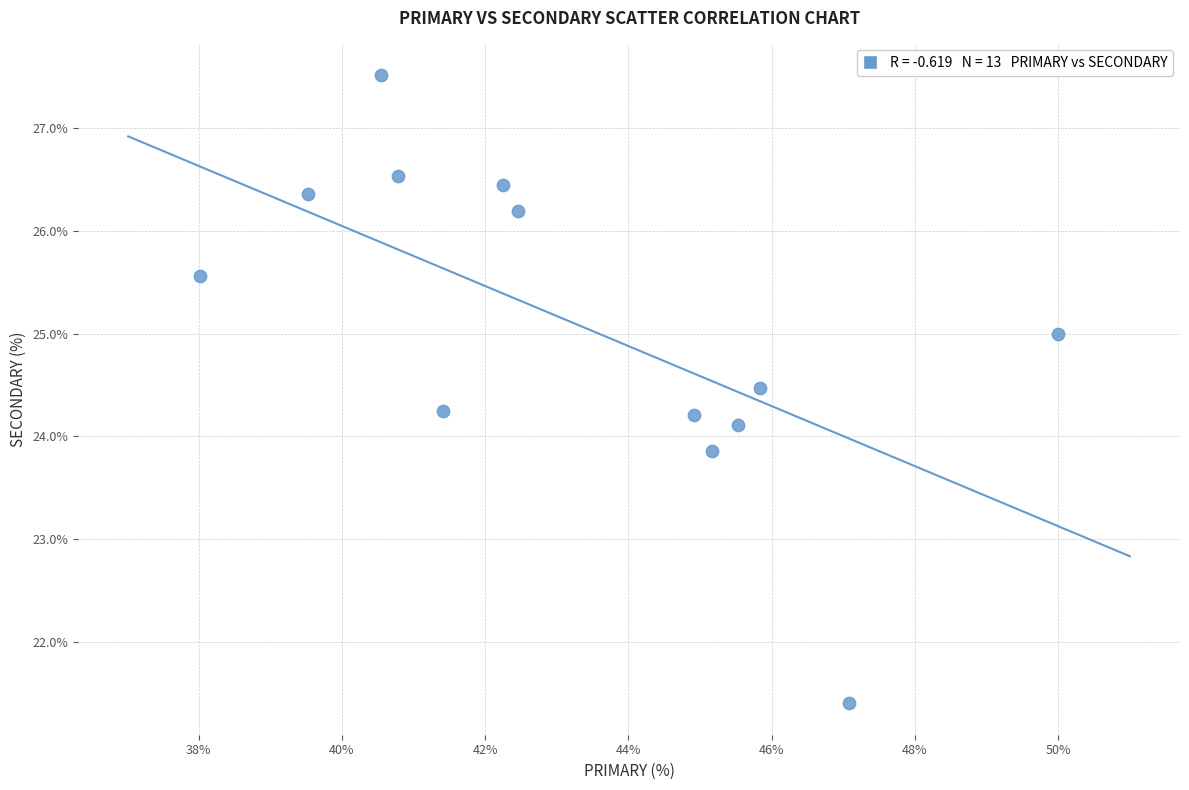

What is the range of X values (max minus min)?

12.0